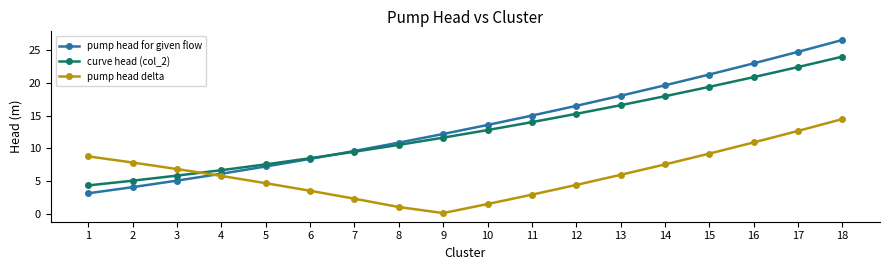

Reading left to right, what are all the values shown in this chart?

pump head for given flow: 3.2	4.1	5.1	6.2	7.3	8.4	9.6	10.9	12.2	13.6	15.0	16.5	18.0	19.6	21.2	22.9	24.7	26.5
curve head (col_2): 4.4	5.1	5.9	6.7	7.6	8.5	9.5	10.5	11.6	12.8	14.0	15.3	16.6	17.9	19.3	20.8	22.4	23.9
pump head delta: 8.8	7.9	6.9	5.8	4.7	3.6	2.4	1.1	0.2	1.6	3.0	4.5	6.0	7.6	9.2	10.9	12.7	14.5